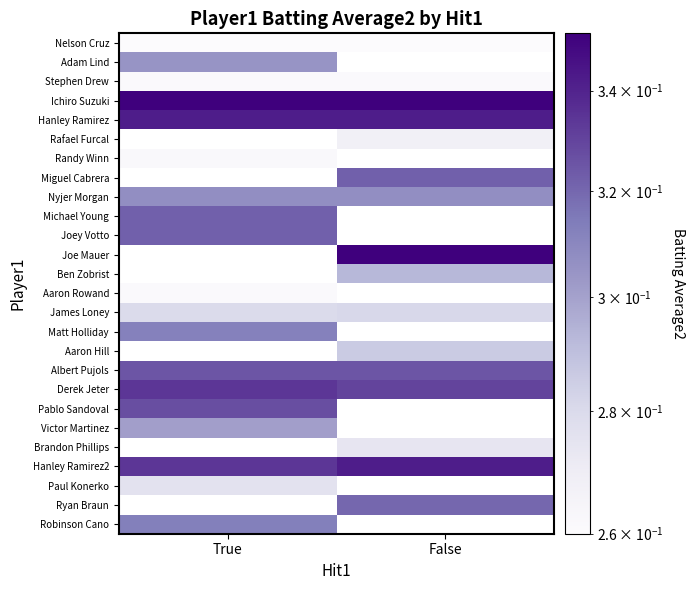

List the labels in order of Nyjer Morgan value, smallest first.

True, False